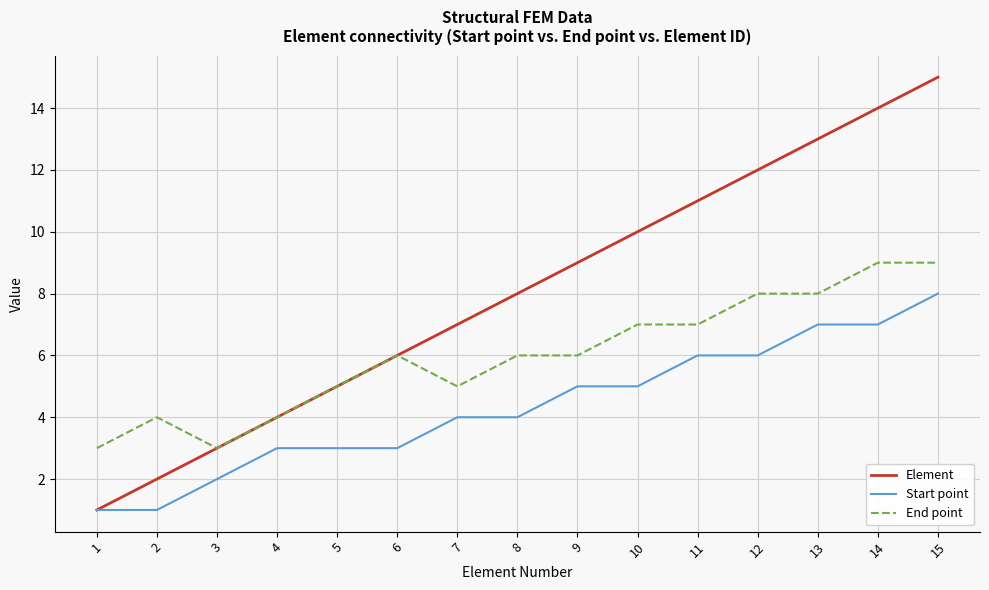

What value does the Start point series have at 1?

1